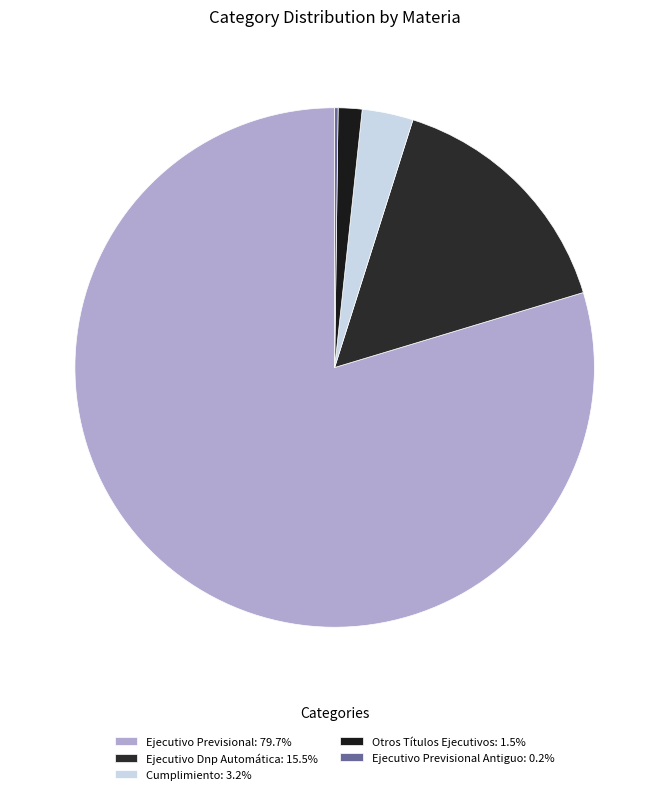

Rank the categories by value from highest to lowest.

Ejecutivo Previsional, Ejecutivo Dnp Automática, Cumplimiento, Otros Títulos Ejecutivos, Ejecutivo Previsional Antiguo